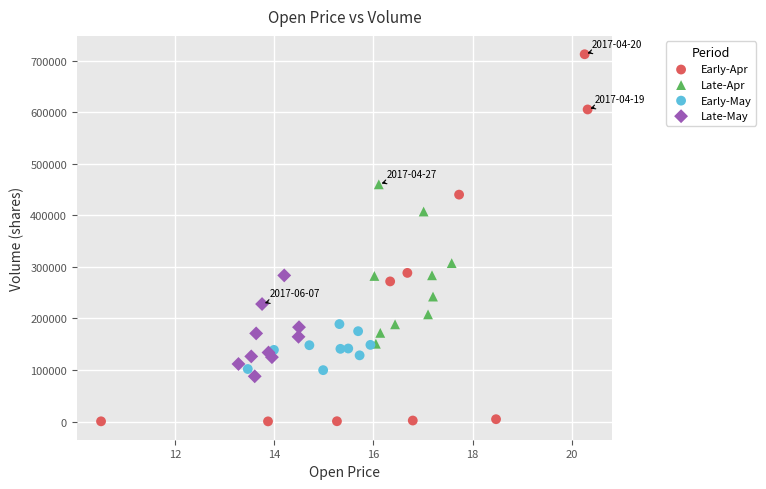

Which series has the widest spread of Y values?

Early-Apr